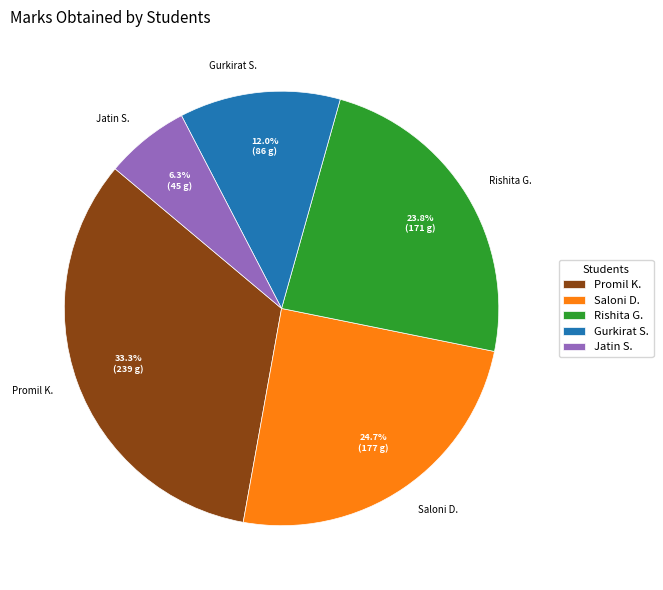

Is the sum of Gurkirat S. and Promil K. greater than half?

No